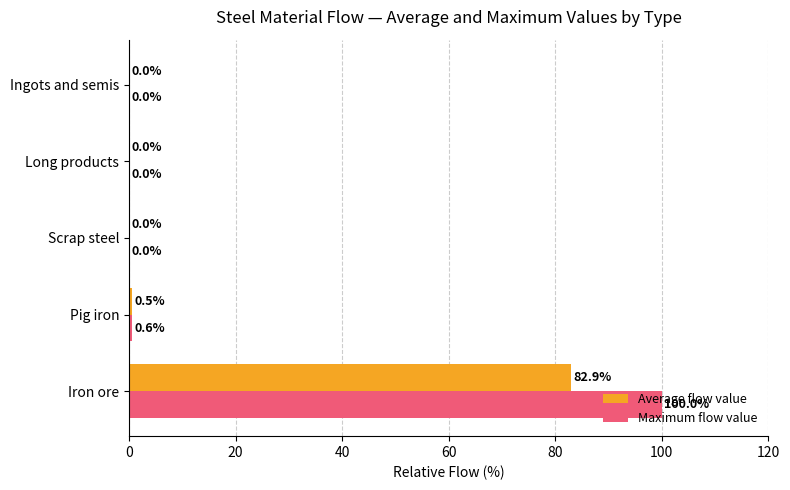

The value of Maximum flow value at Long products is 0.0. True or false?

True